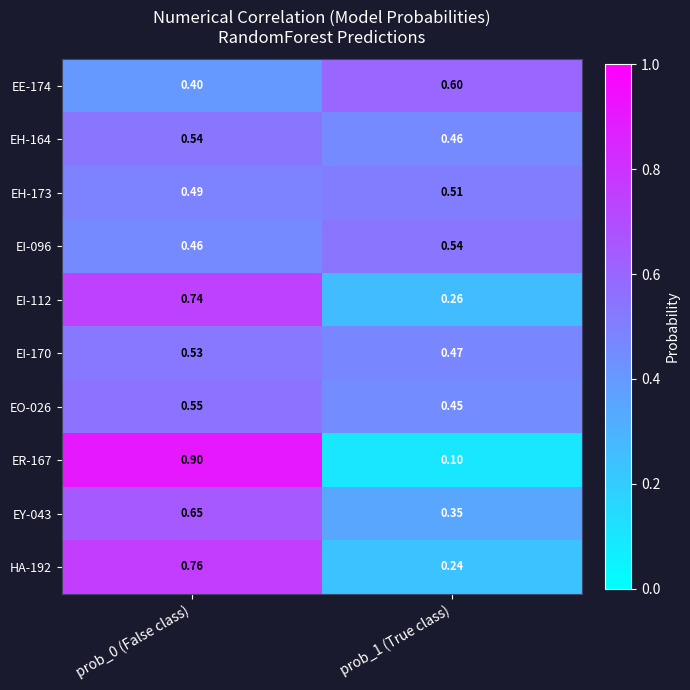

At which category is the sum across all series the highest?

prob_0 (False class)